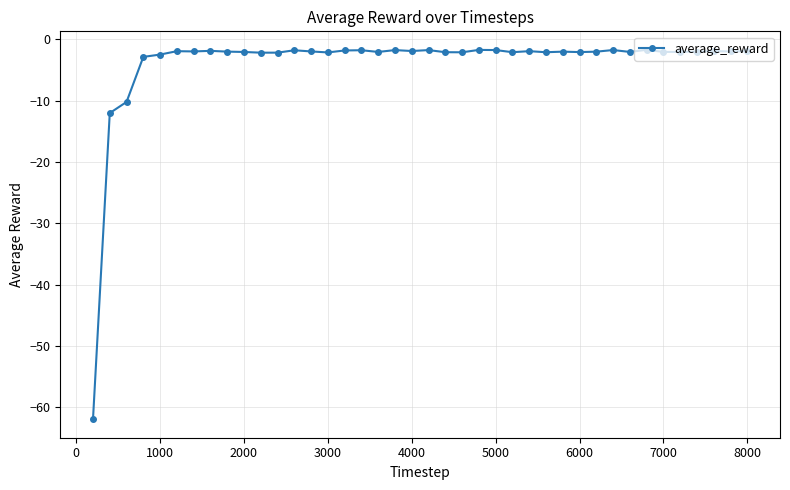

What is the value of the 13th point from the left?

-1.8